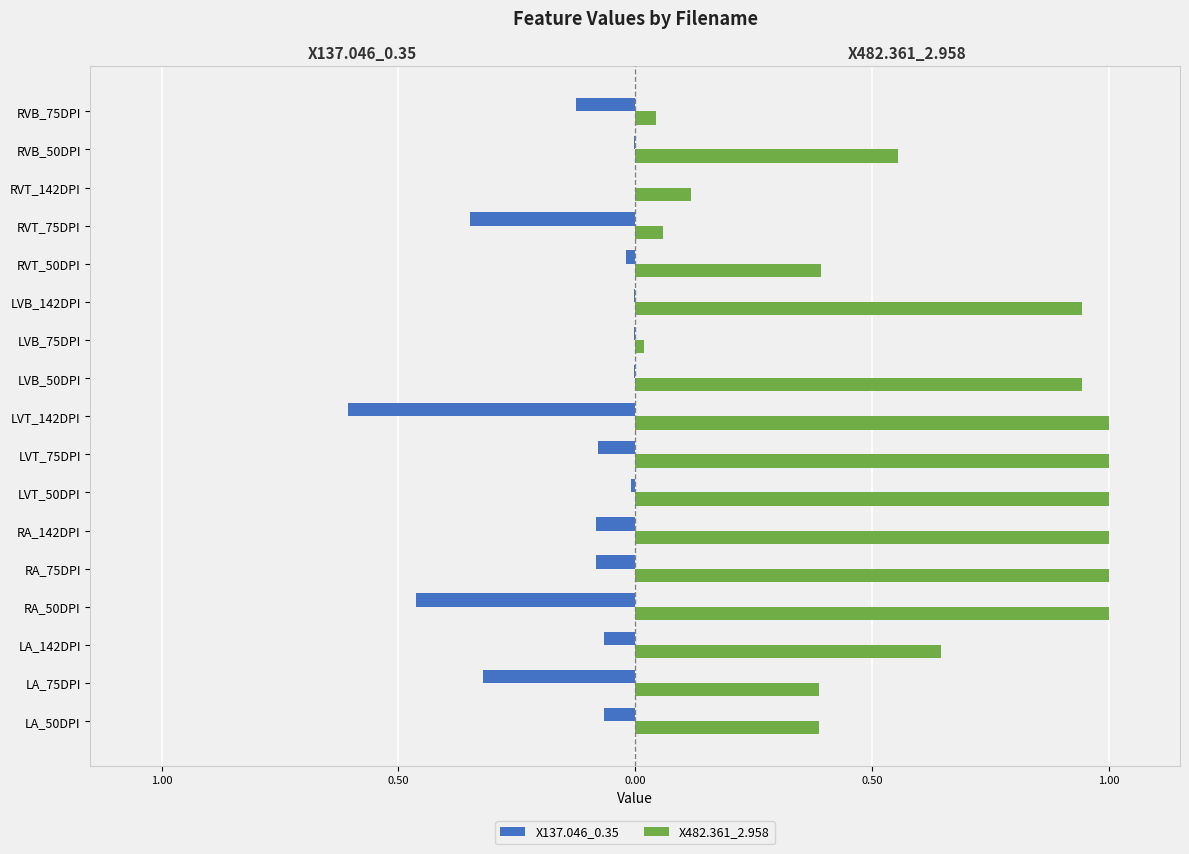

What is the difference between the maximum and minimum values in the X137.046_0.35 series?

0.6